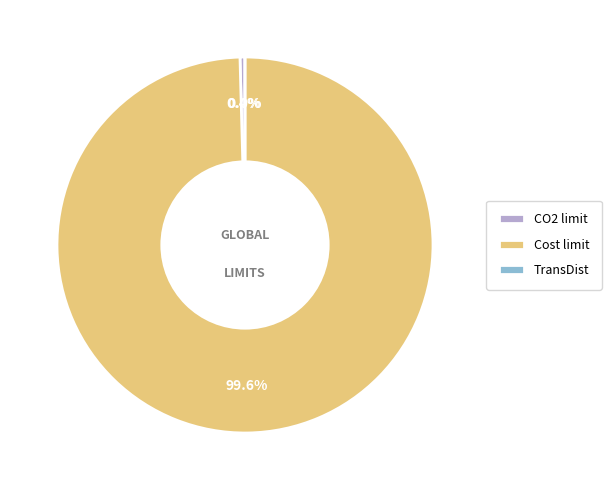

Rank the categories by value from highest to lowest.

Cost limit, CO2 limit, TransDist